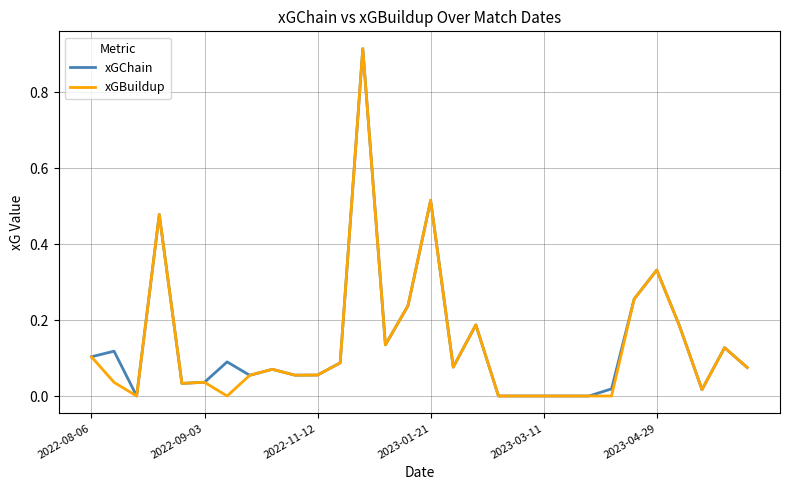

True or false: xGBuildup has a value of 0.2 at 2022-08-06.

False